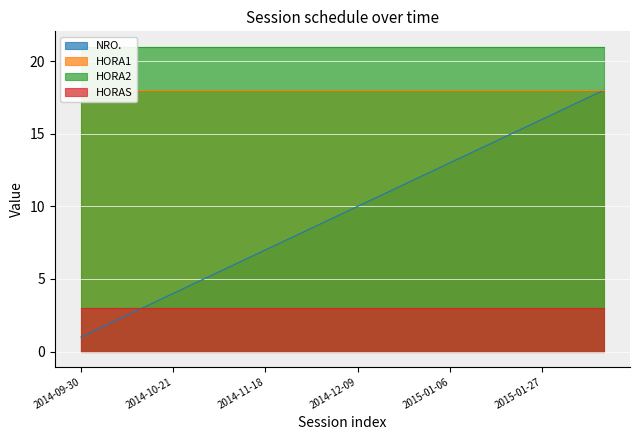

What is the highest value of the NRO. series?

18